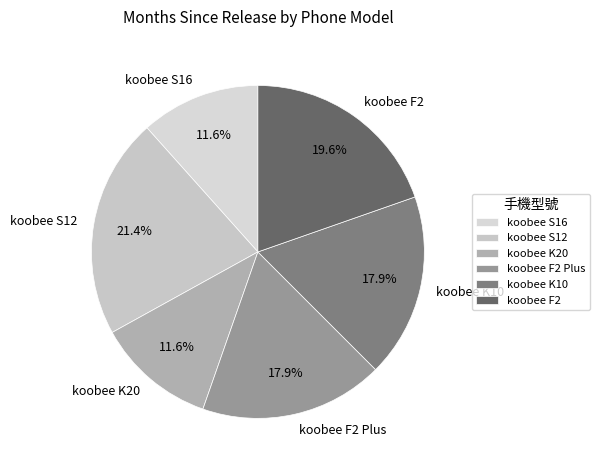

Which has a higher value, koobee S12 or koobee K10?

koobee S12